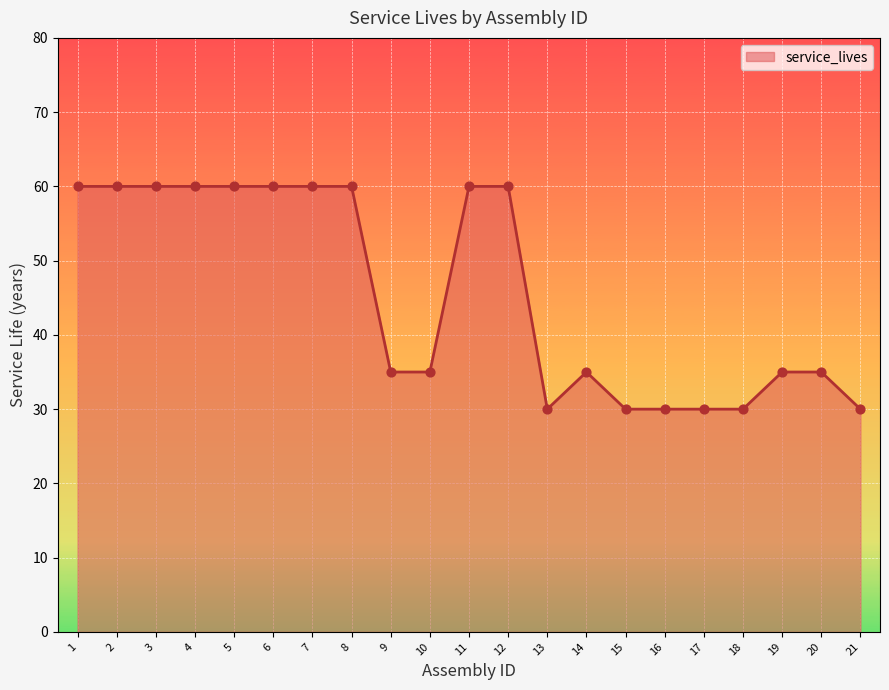

What is the change in value from 9 to 11?

+25